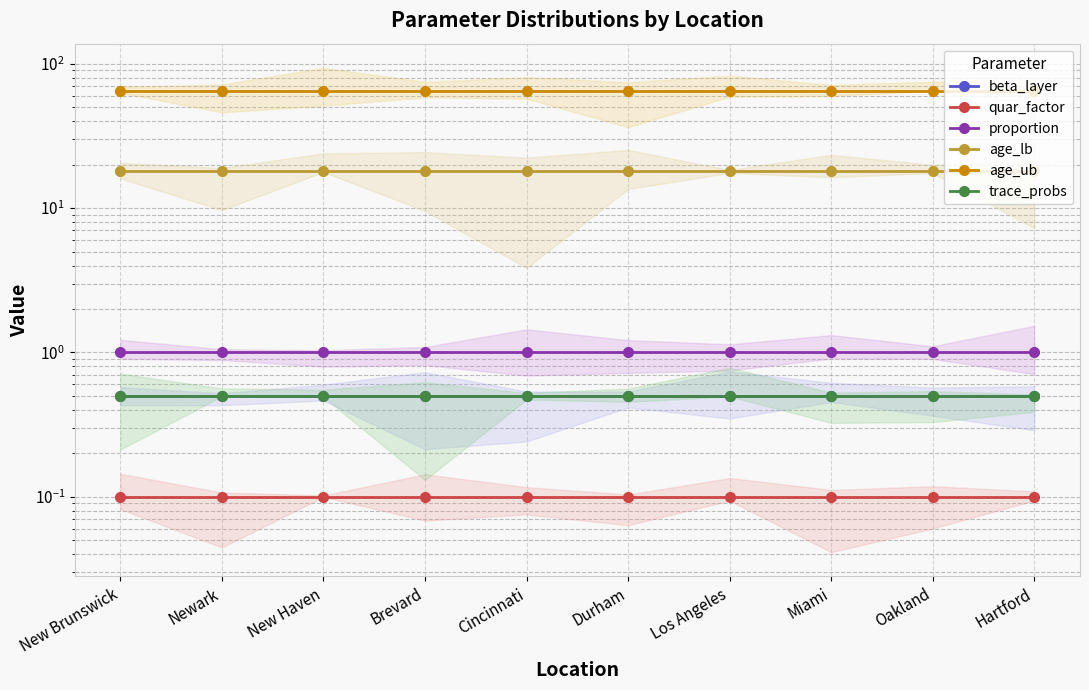

What is the label of the 6th point from the left?

Durham